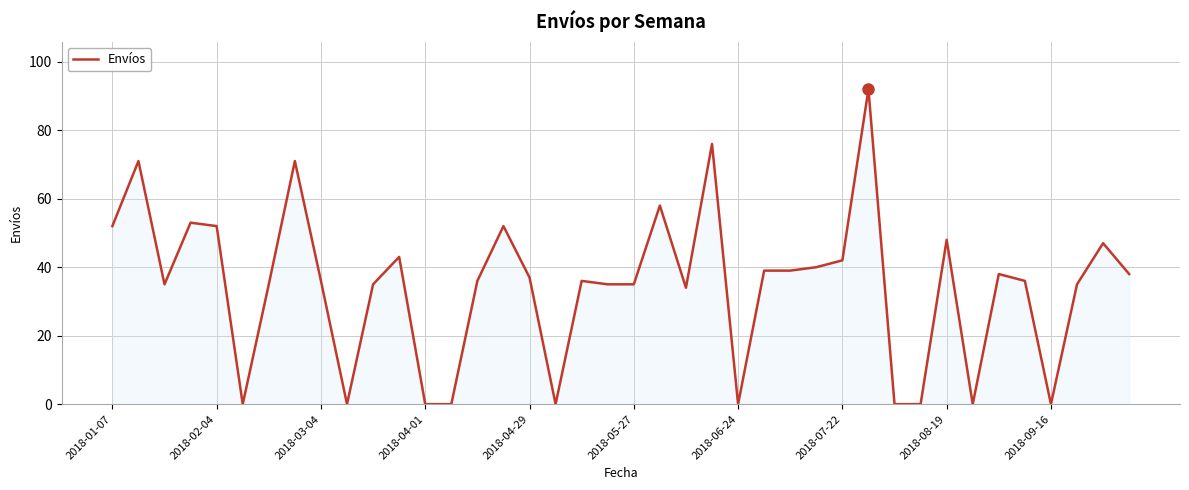

Reading left to right, list all the values displayed in this chart.

52	71	35	53	52	0	35	71	36	0	35	43	0	0	36	52	37	0	36	35	35	58	34	76	0	39	39	40	42	92	0	0	48	0	38	36	0	35	47	38